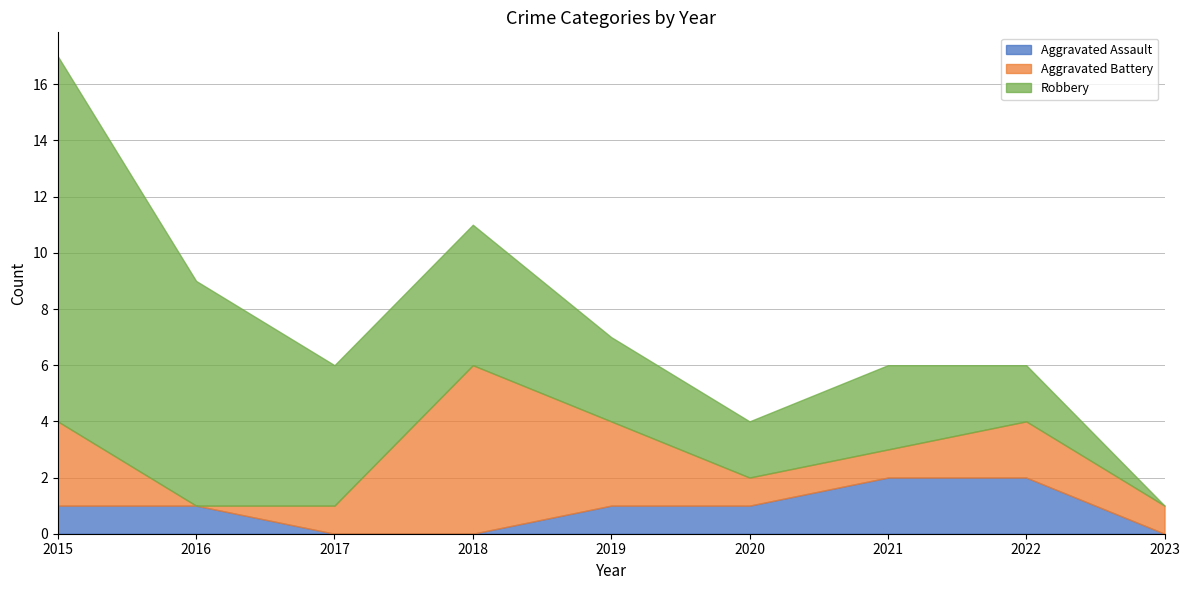

Rank the series by their average value, from lowest to highest.

Aggravated Assault, Aggravated Battery, Robbery